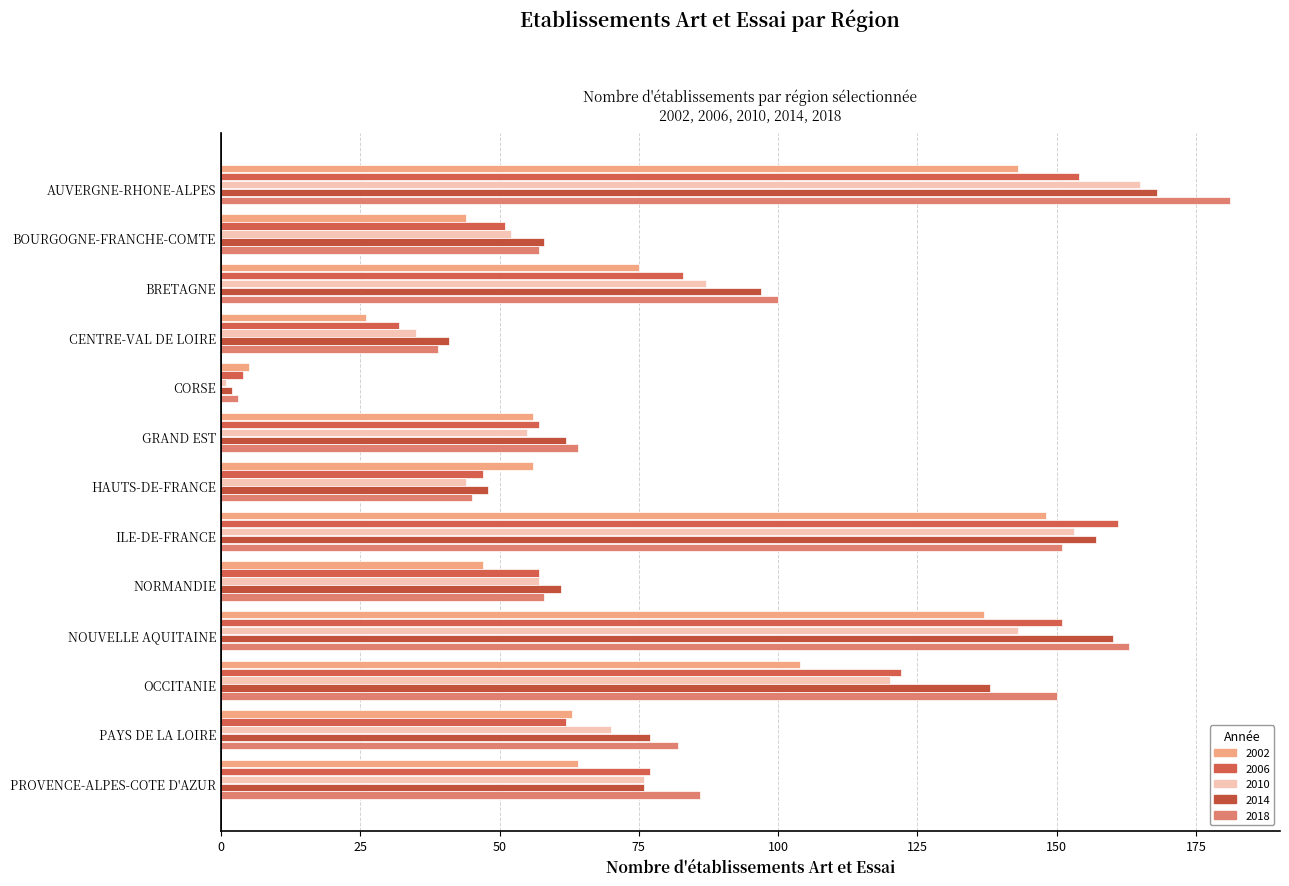

At which label is 2002 closest to 76?

BRETAGNE